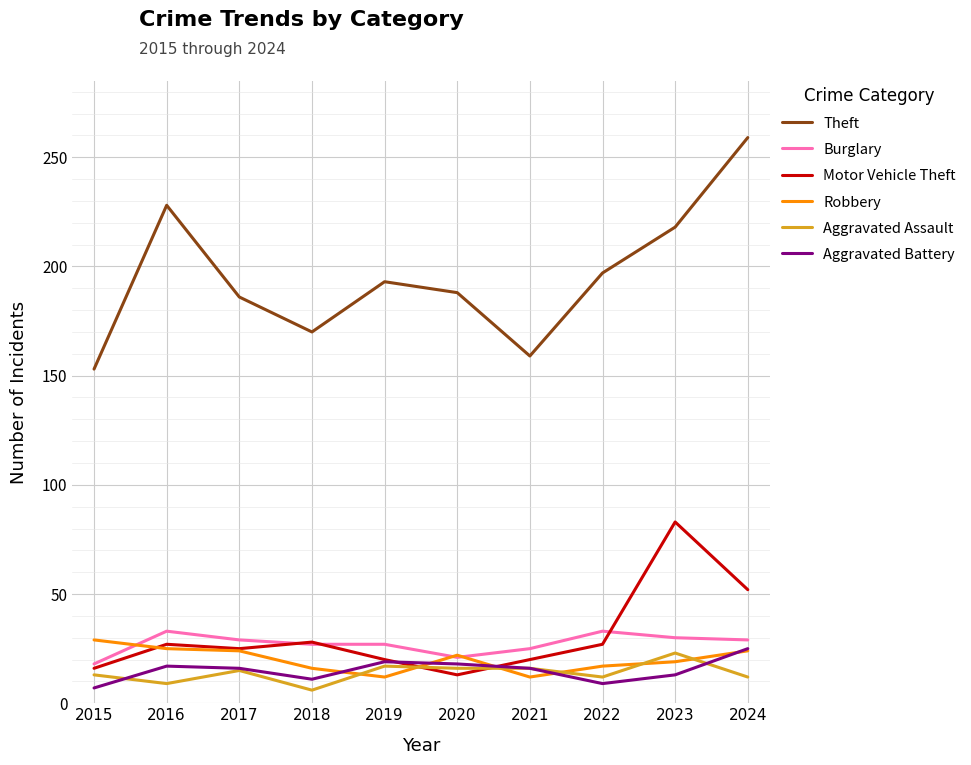

Which series has the widest spread of values?

Theft